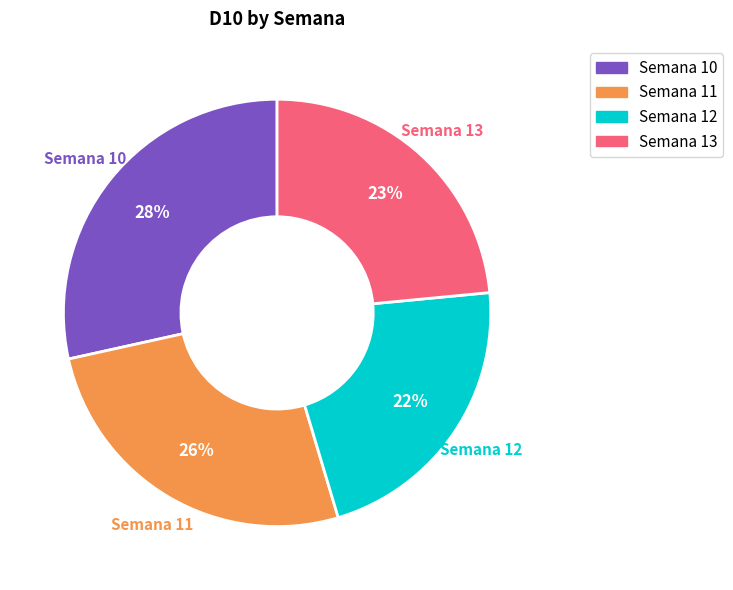

How many slices are in this pie chart?

4